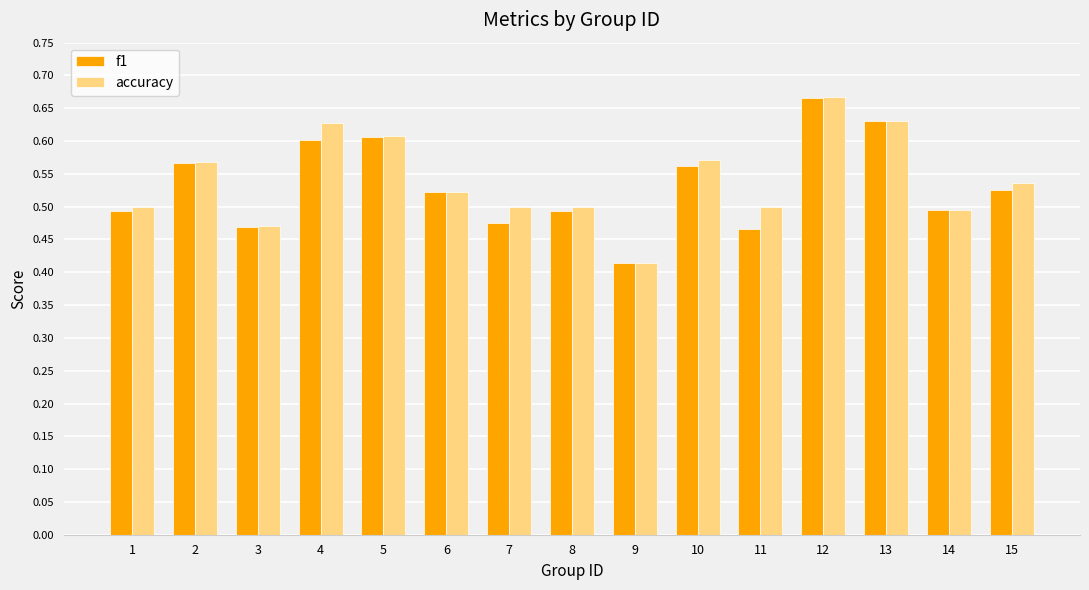

Which series has the largest total across all categories?

accuracy